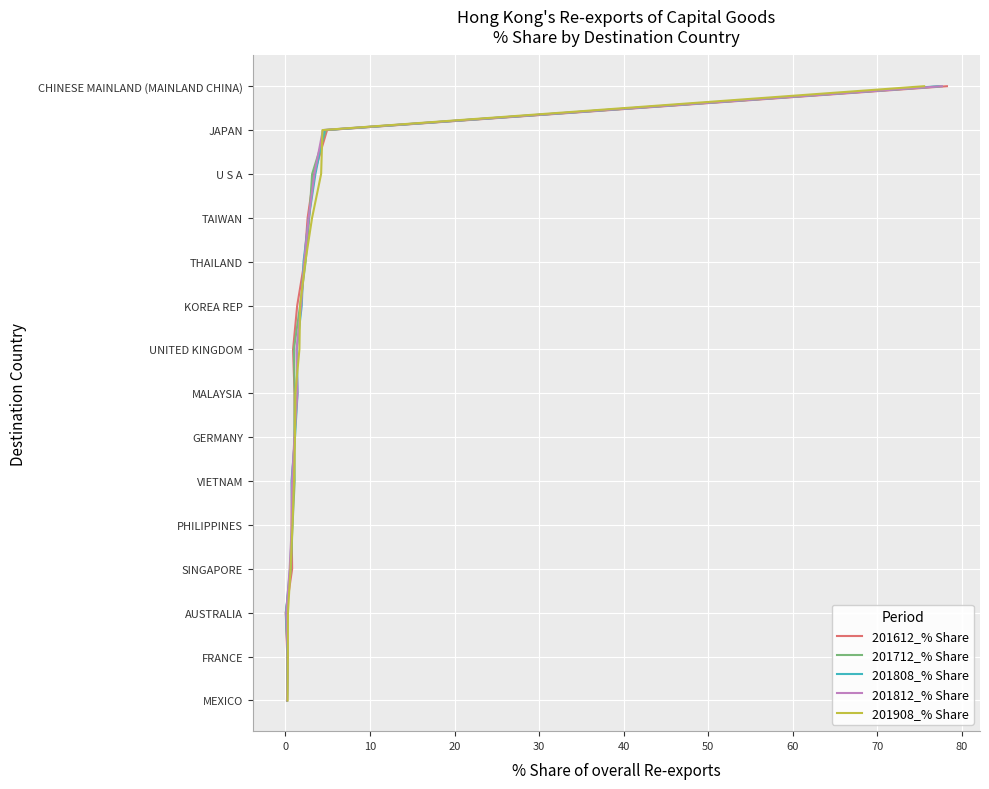

True or false: 201612_% Share and 201812_% Share cross at least once.

False